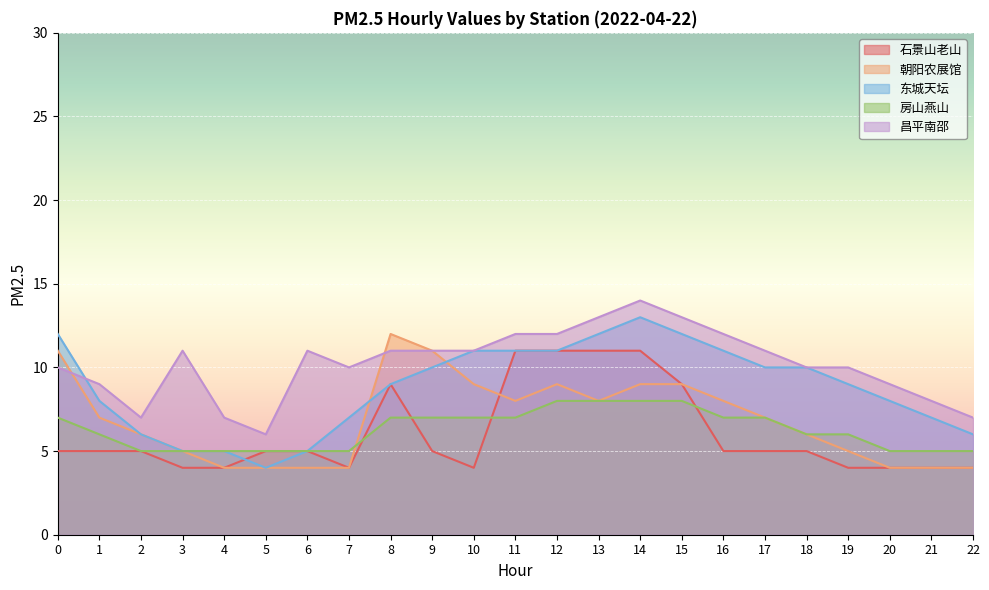

What is the maximum value shown in the chart?

14